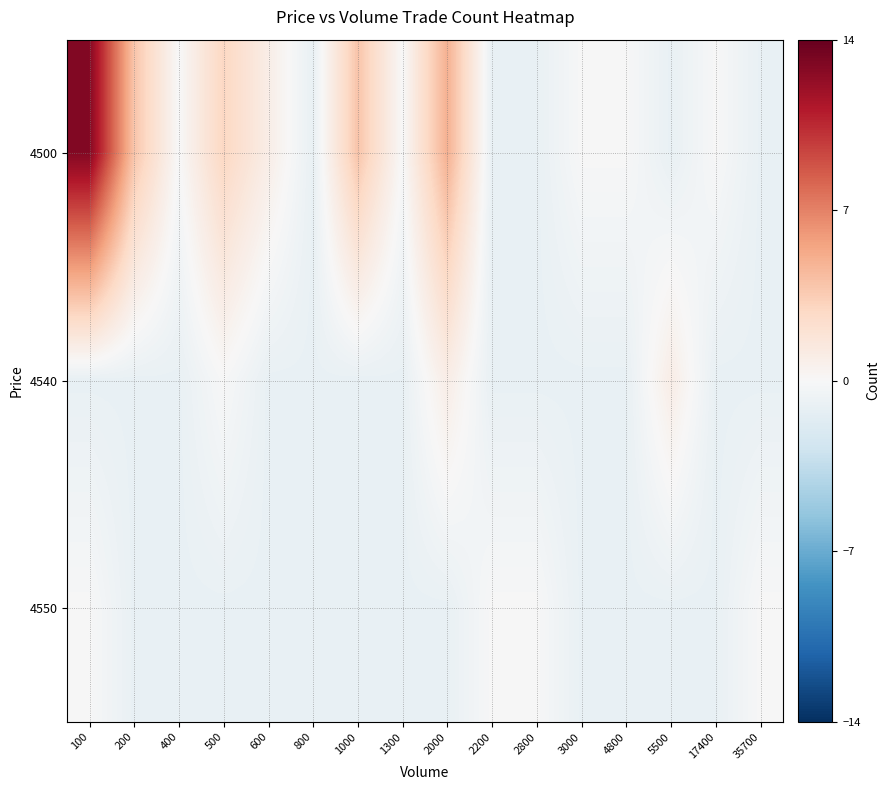

At how many categories does at least one series exceed 11?

1